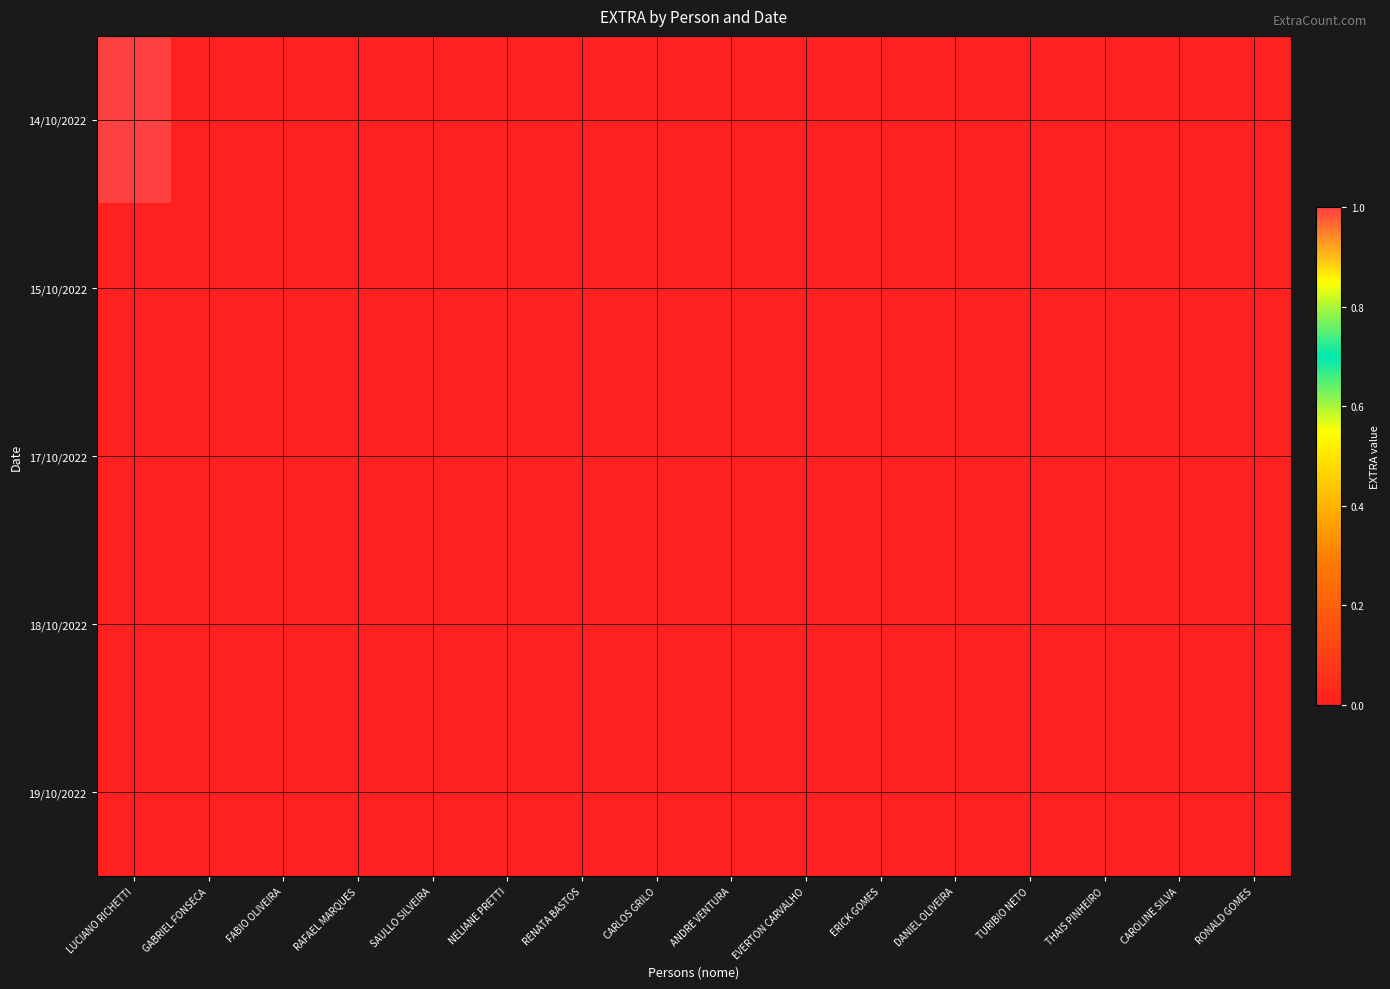

At how many categories does at least one series exceed 0?

1